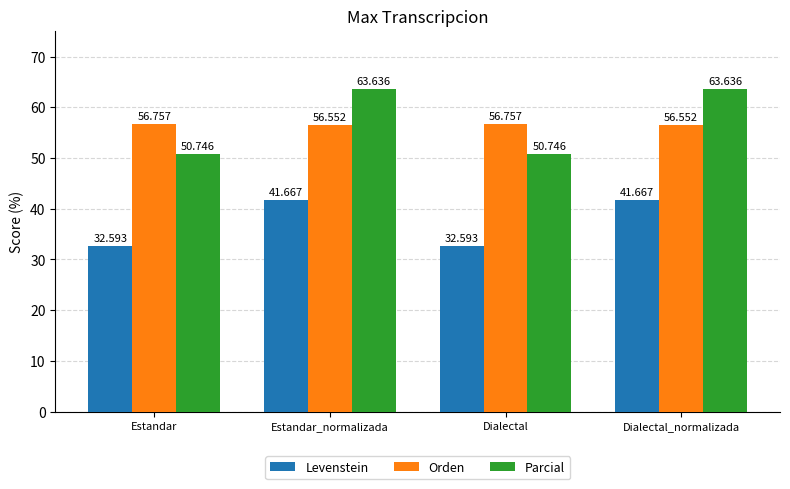

Rank the series at Dialectal_normalizada from highest to lowest value.

Parcial, Orden, Levenstein